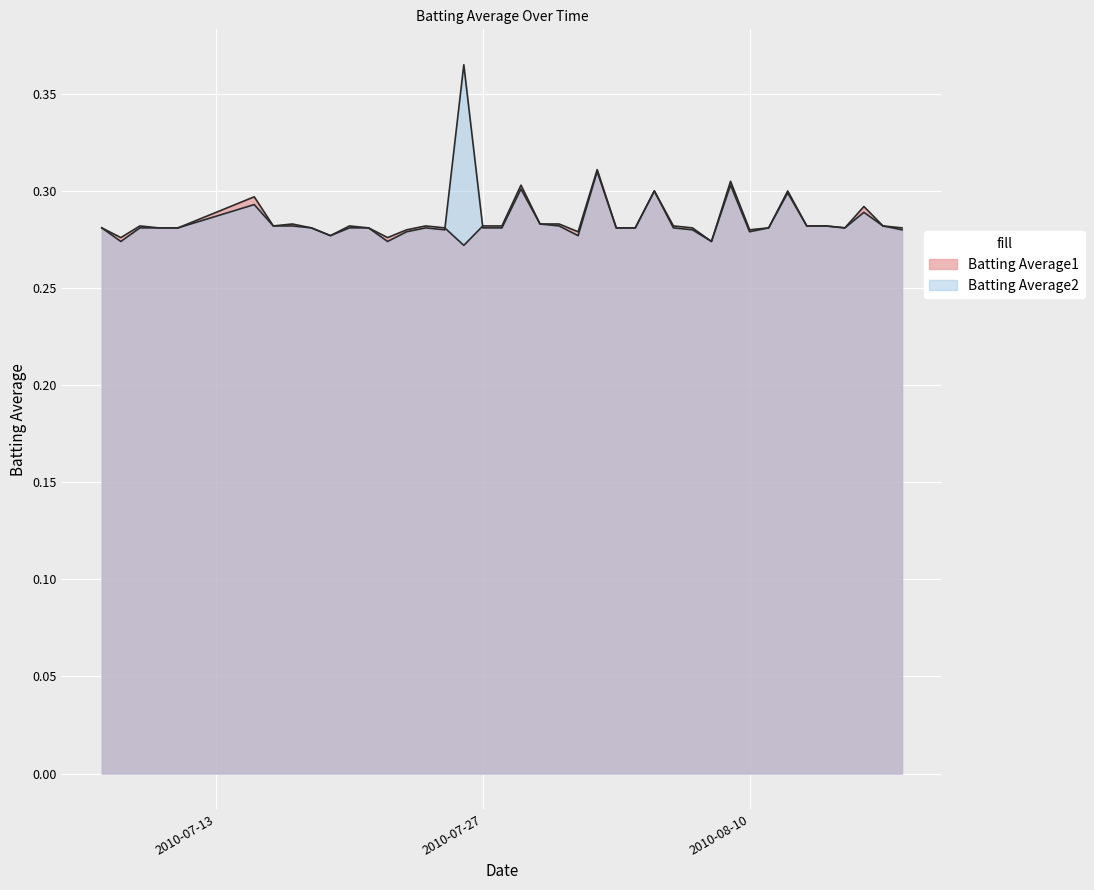

What position from the right is 2010-08-09?

10